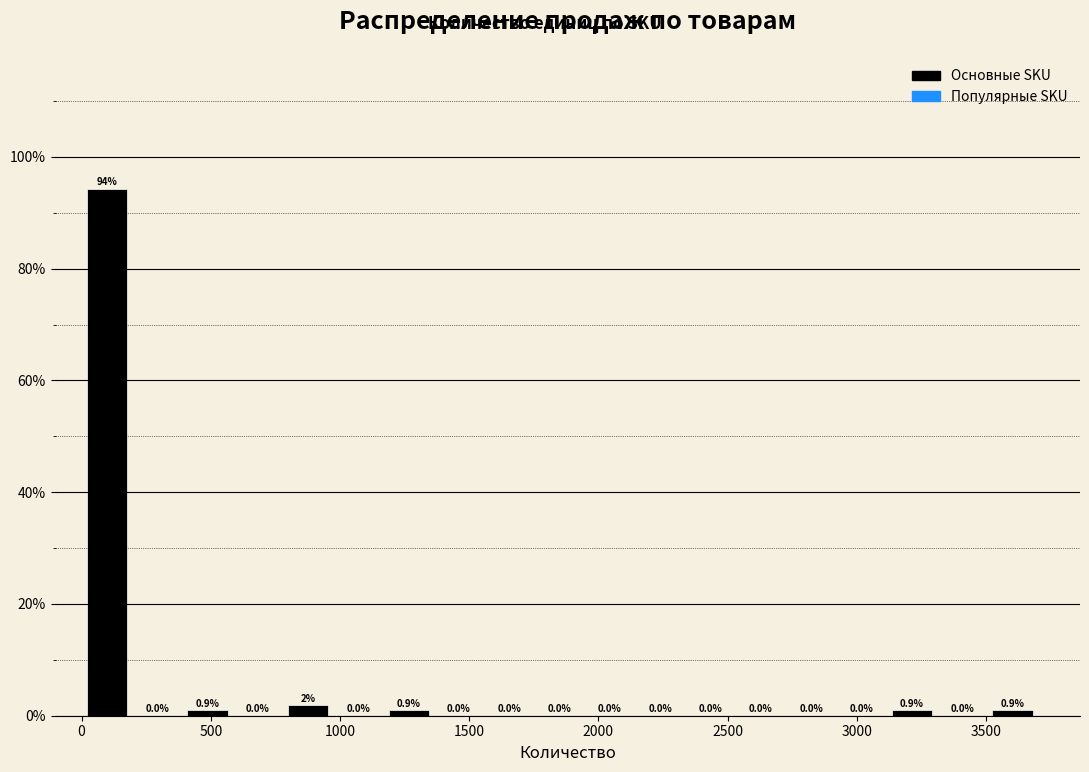

Read against the x-axis, roughly where is the centre of the tallest bar?

100